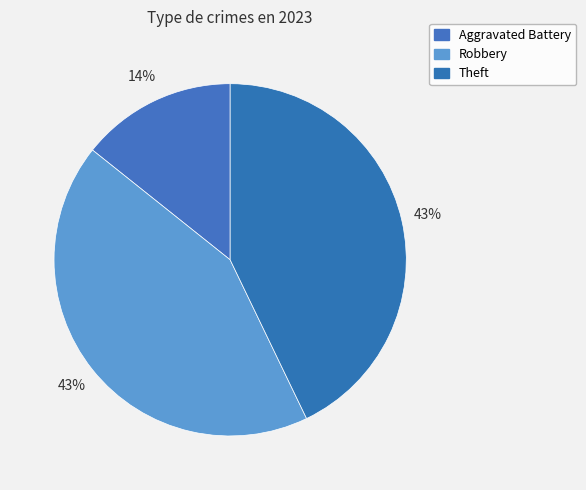

How many segments does this pie chart have?

3